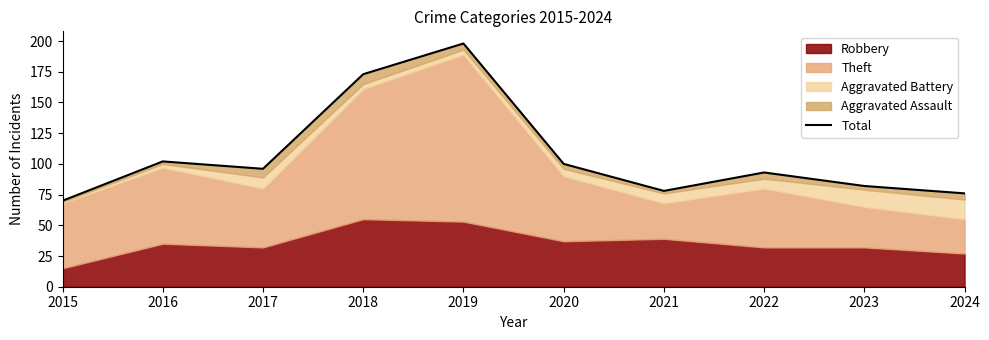

What is the change in value from 2015 to 2019?

+128